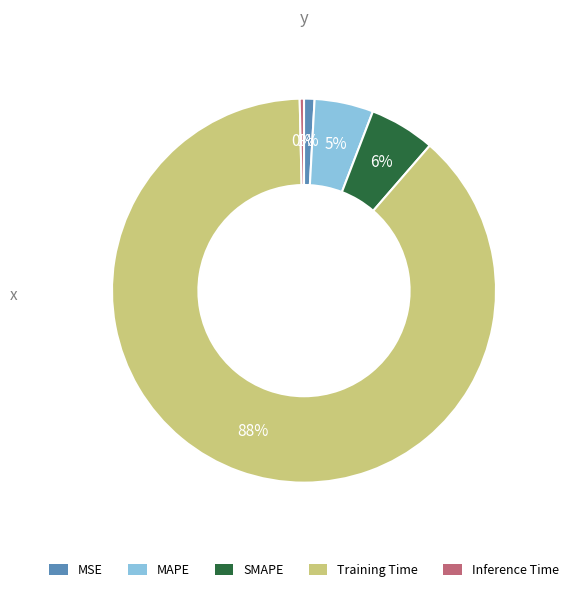

Which category has the biggest portion of the pie?

Training Time